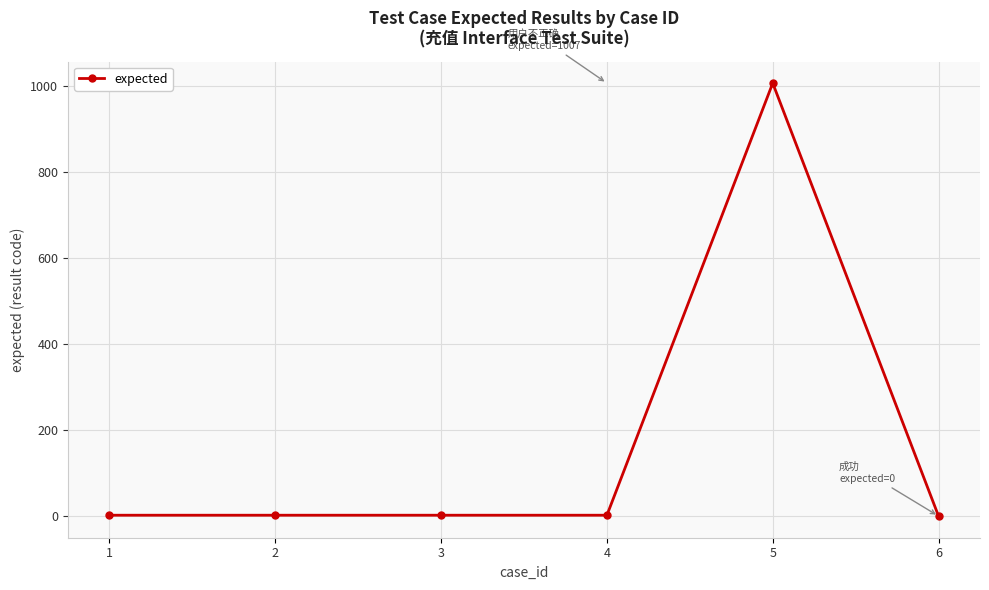

What is the greatest value displayed?

1007